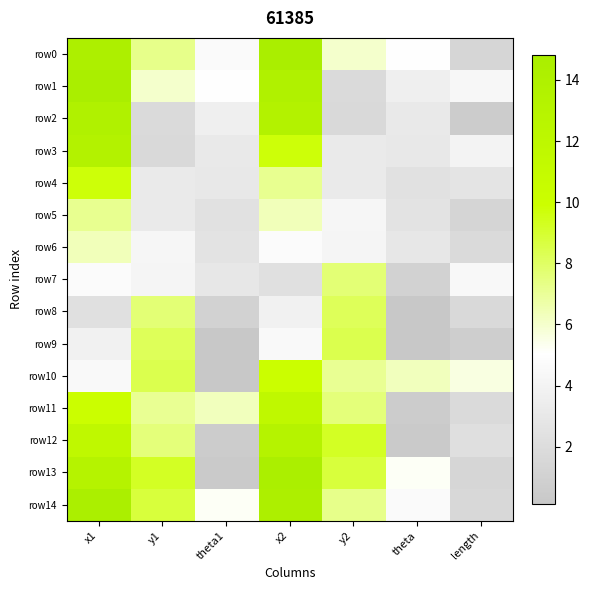

Rank the series at x2 from highest to lowest value.

row0, row13, row14, row1, row2, row12, row11, row10, row3, row4, row5, row6, row9, row8, row7